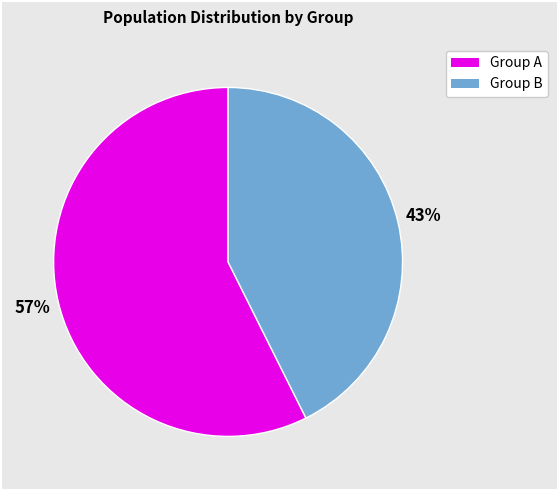

Does any single category account for the majority?

Yes